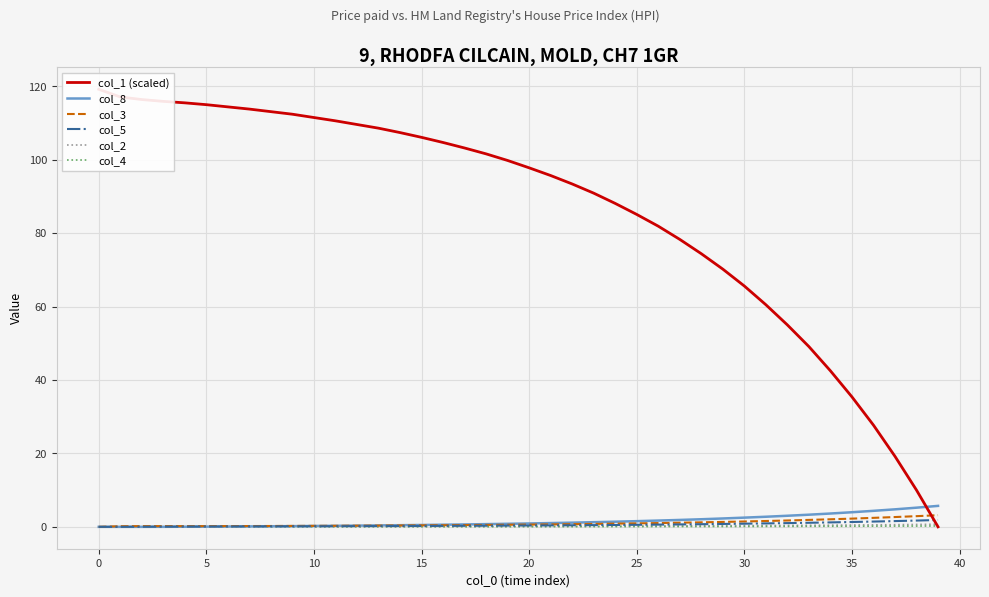

Rank the series by their maximum value, from highest to lowest.

col_1 (scaled), col_8, col_3, col_5, col_2, col_4